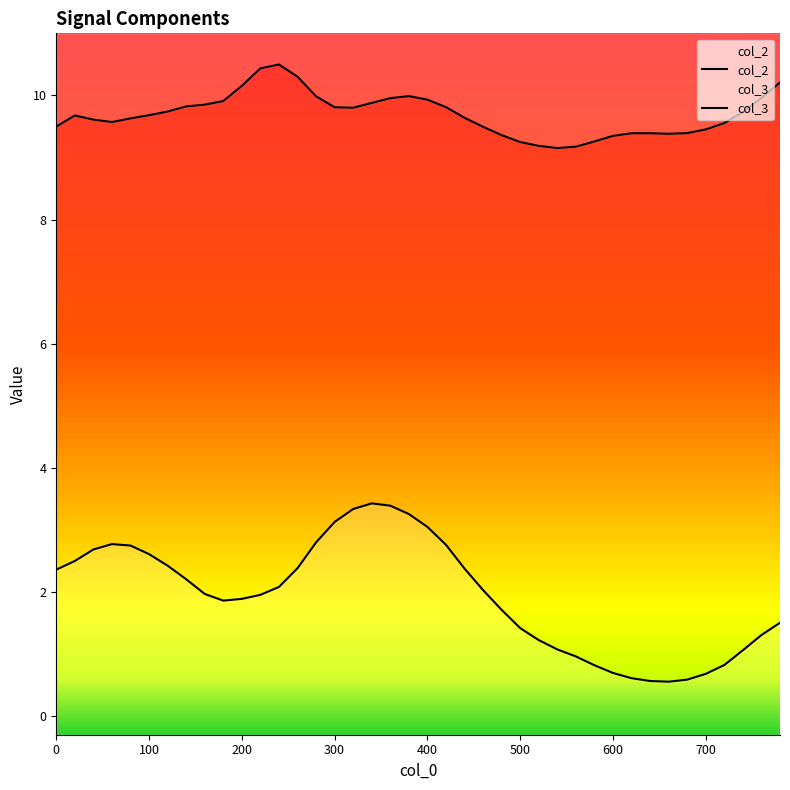

Rank the series by their maximum value, from highest to lowest.

col_3, col_2